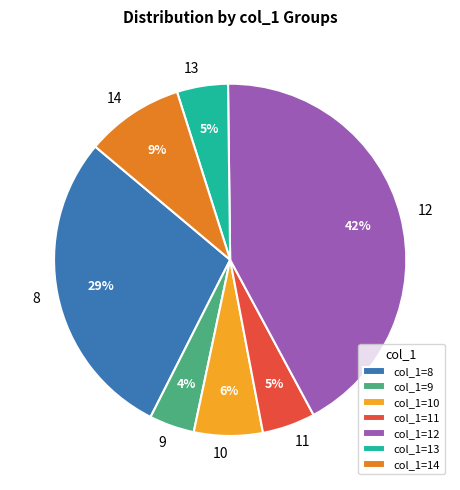

Count the number of slices in the pie.

7